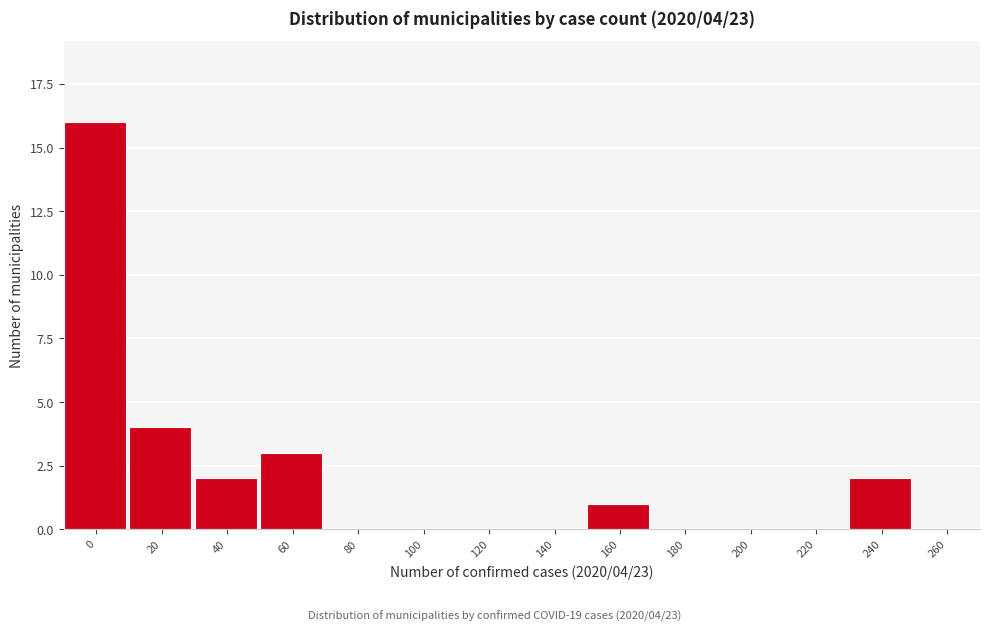

Reading left to right, what are all the values shown in this chart?

0=16	20=4	40=2	60=3	80=0	100=0	120=0	140=0	160=1	180=0	200=0	220=0	240=2	260=0